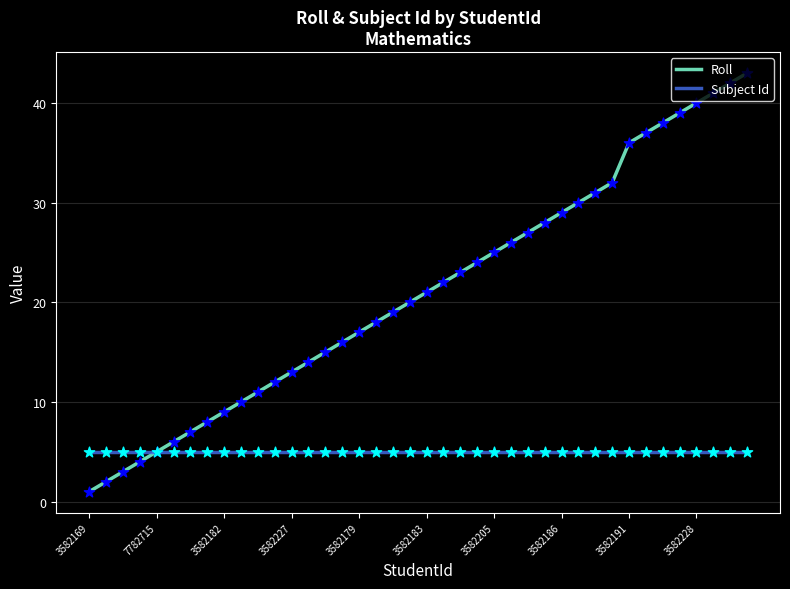

Which series has the largest range (max minus min)?

Roll